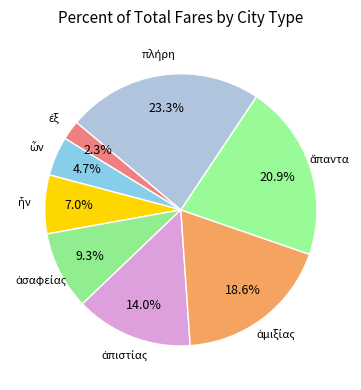

Is there any slice that represents more than half of the pie?

No